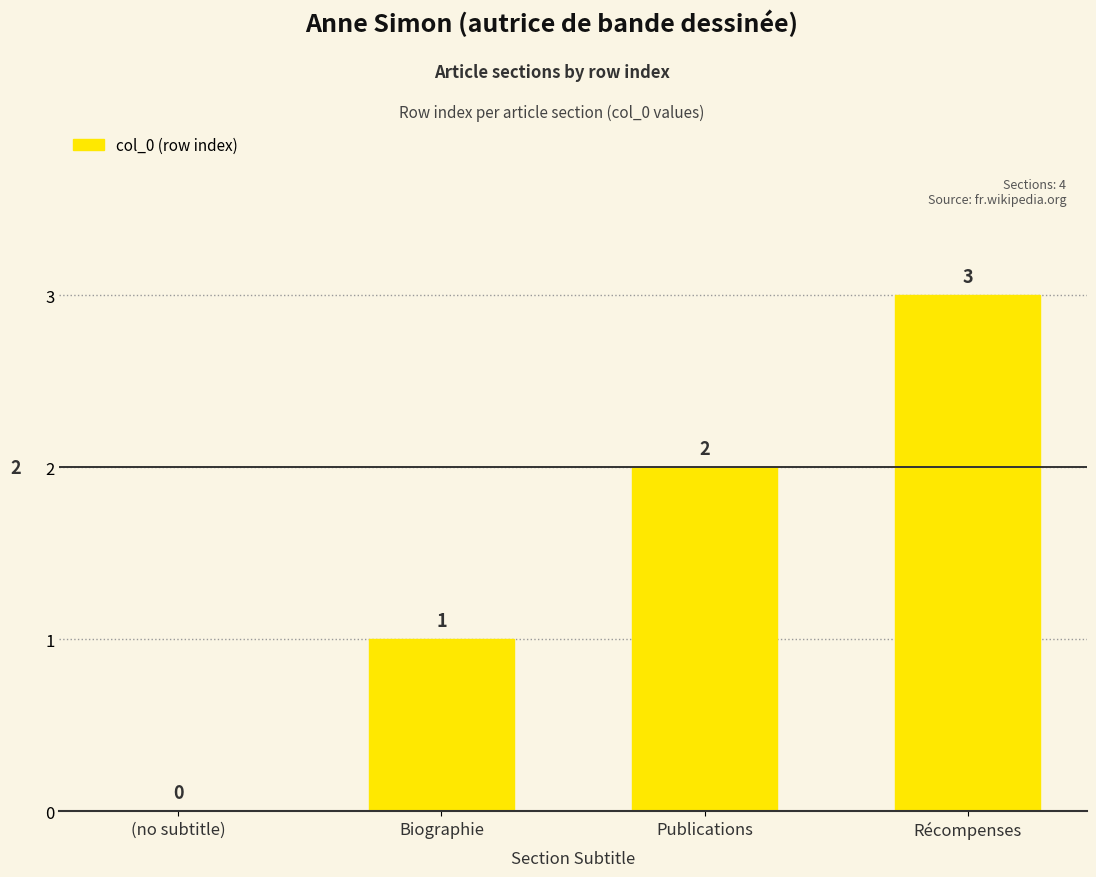

Between Récompenses and Biographie, which is larger?

Récompenses